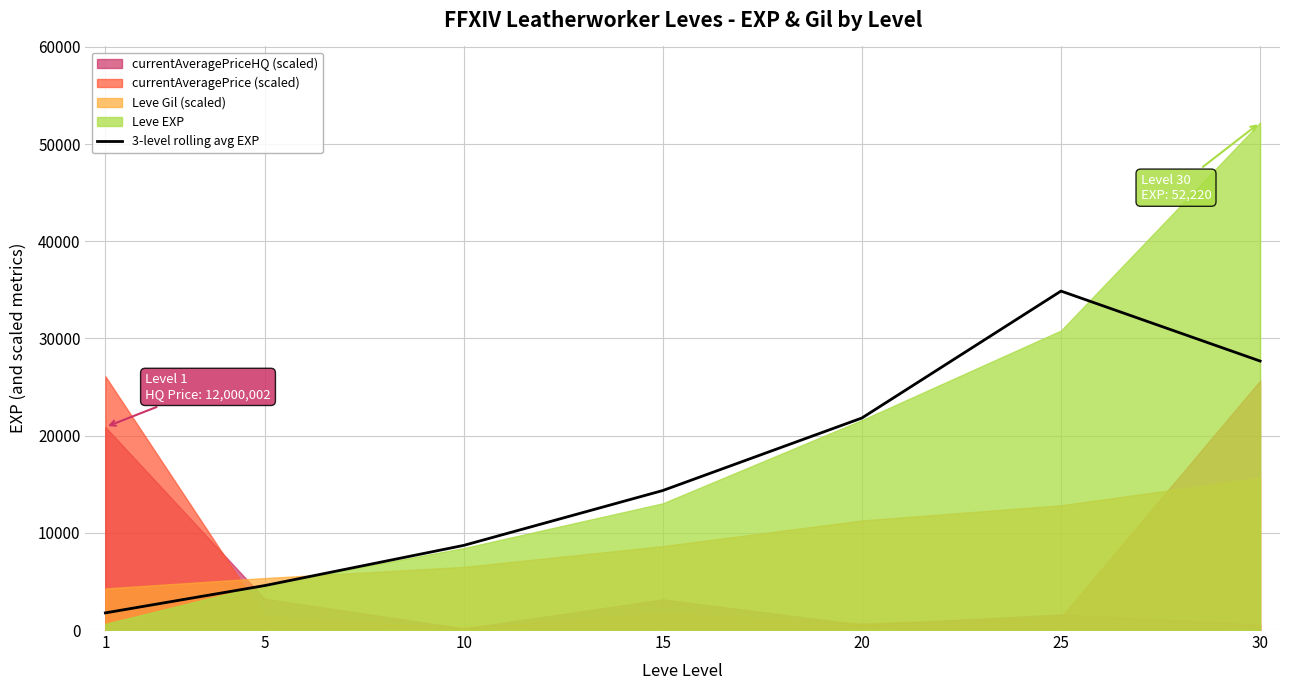

Does the chart display data point markers on the line(s)?

No